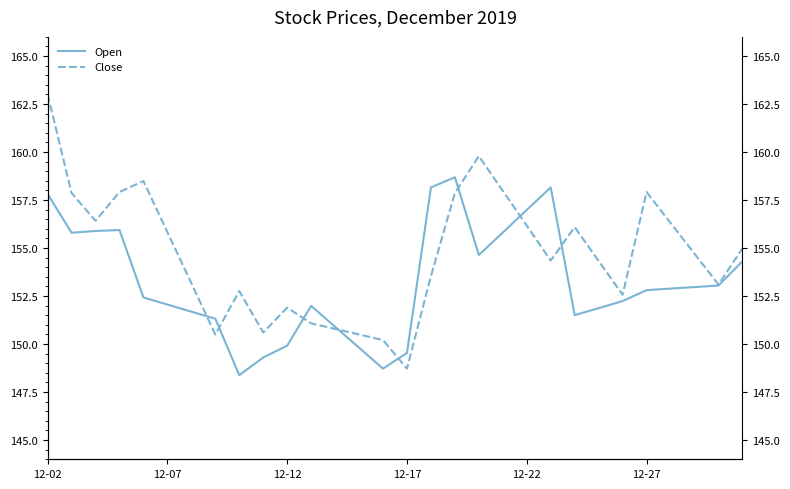

What is the minimum value for Open?

148.4